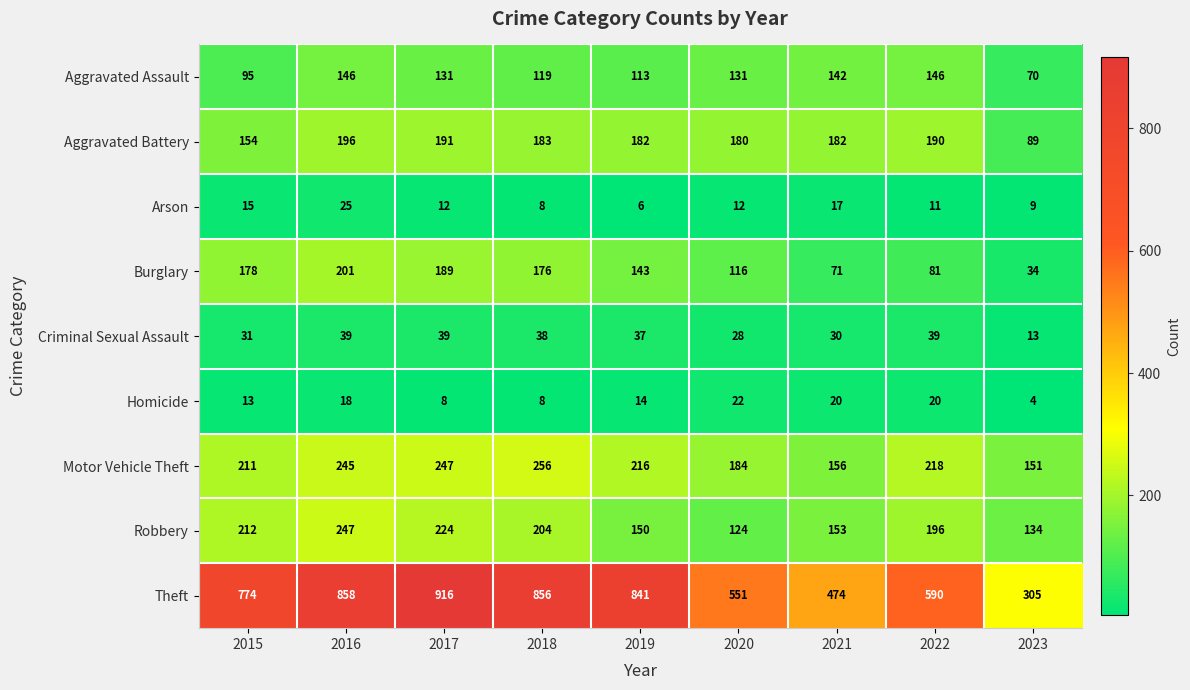

What is the sum of all Motor Vehicle Theft values?

1884